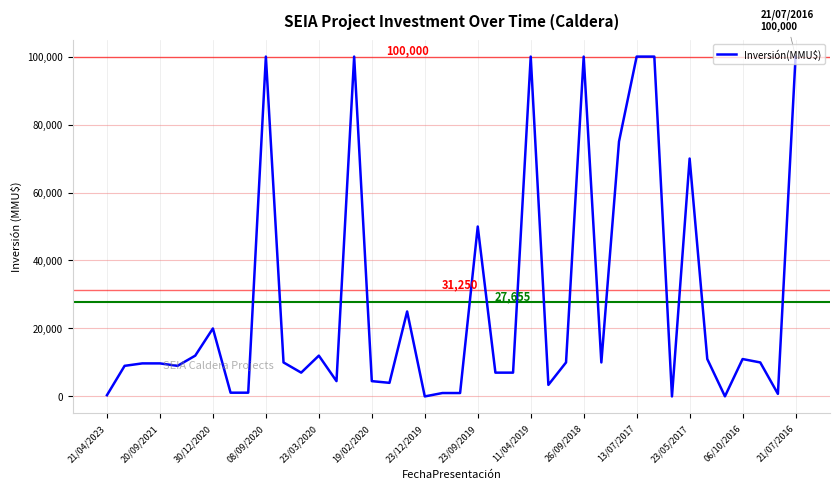

What is the greatest value displayed?

100000